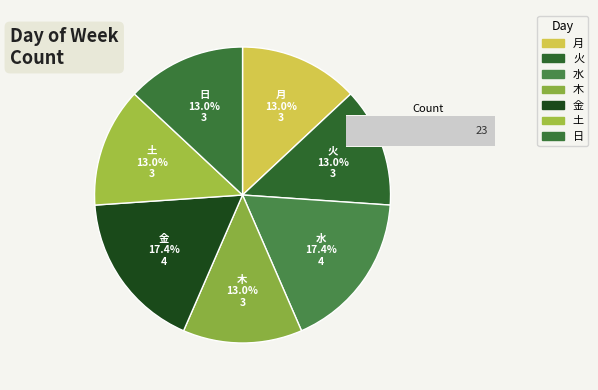

How many slices are in this pie chart?

7